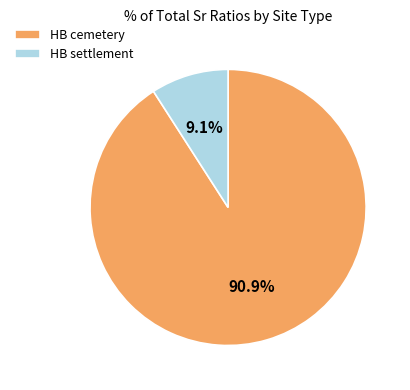

Combined, what portion of the pie is HB settlement and HB cemetery?

100.0%